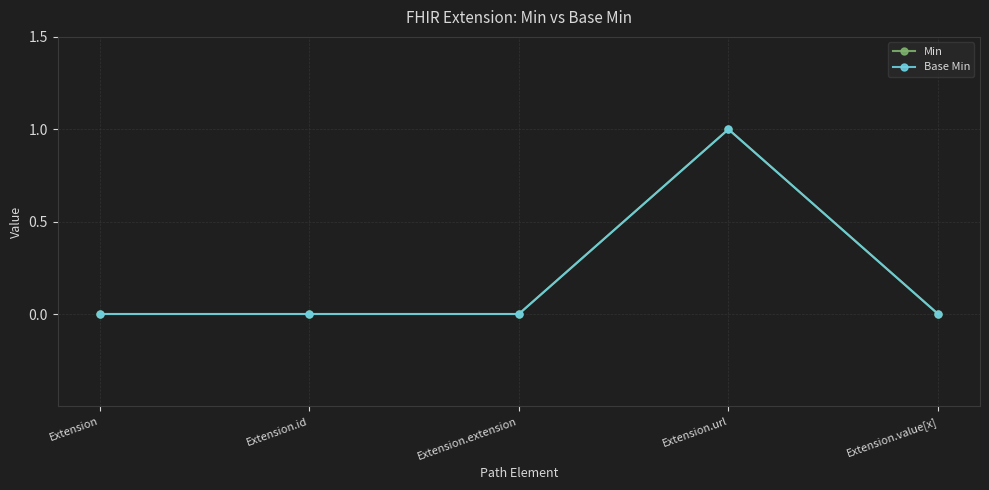

True or false: Min has a value of 1 at Extension.

False